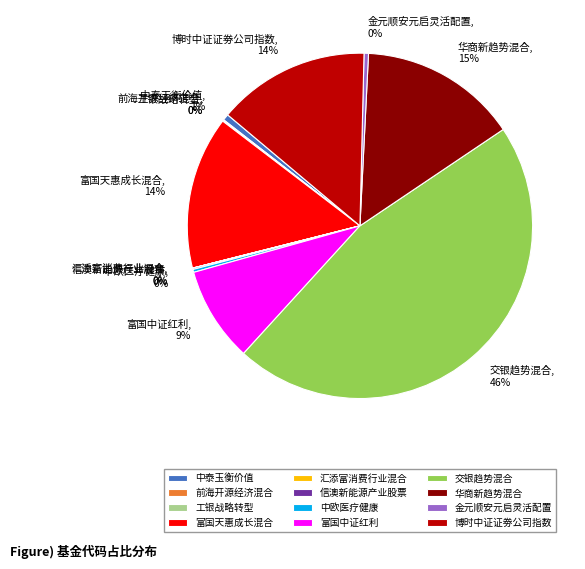

Is there a majority slice in this chart?

No